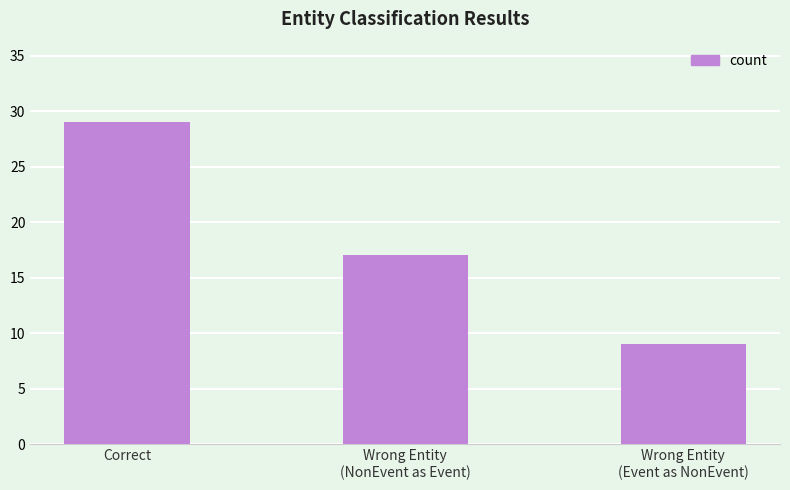

Reading left to right, what are all the values shown in this chart?

29	17	9